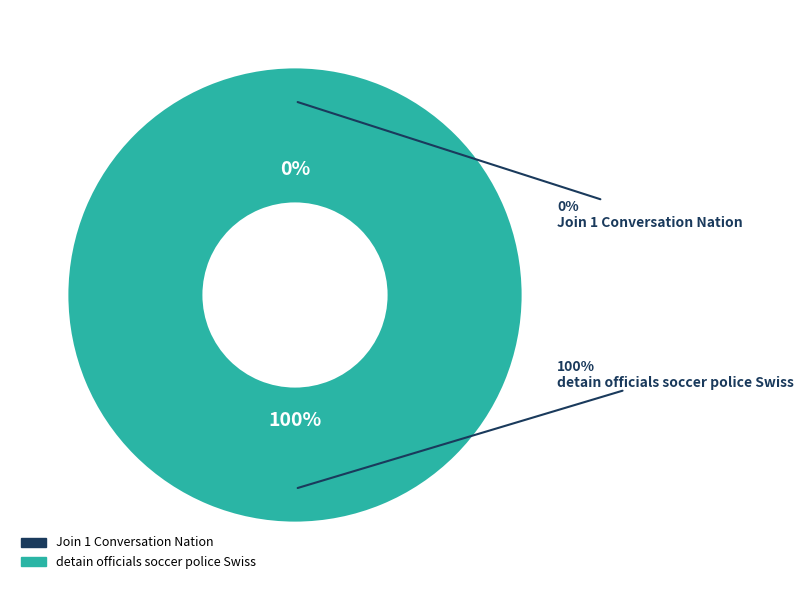

True or false: detain officials soccer police Swiss accounts for 100% of the total.

True